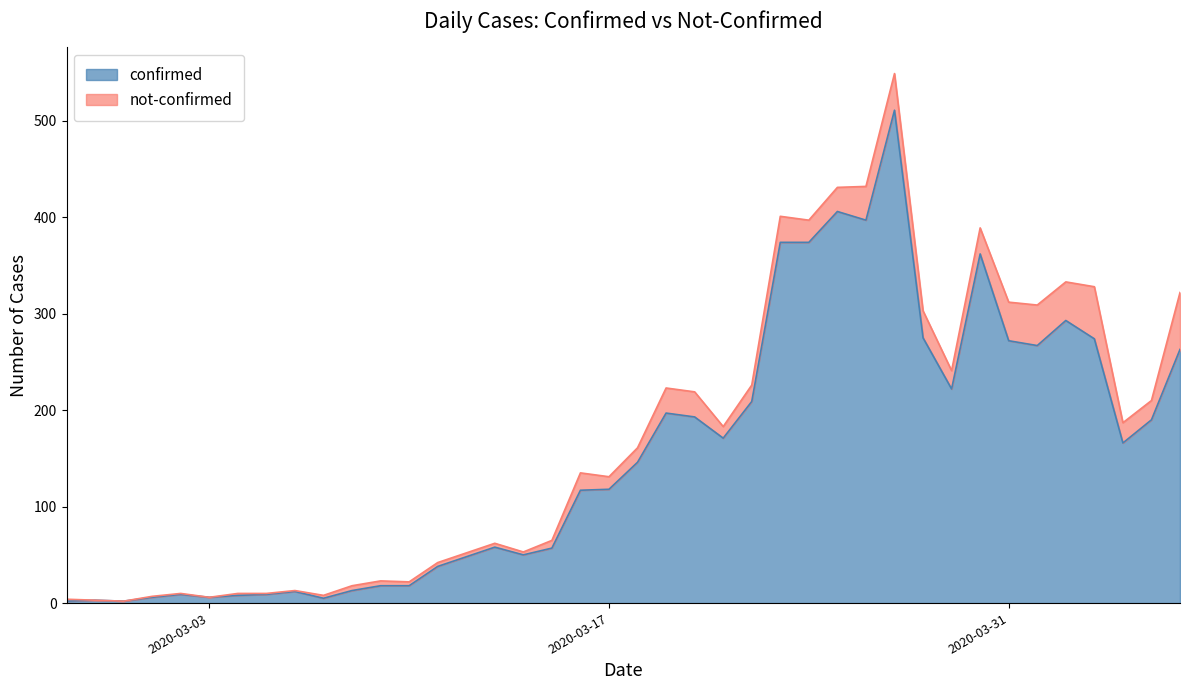

What is the maximum value shown in the chart?

511